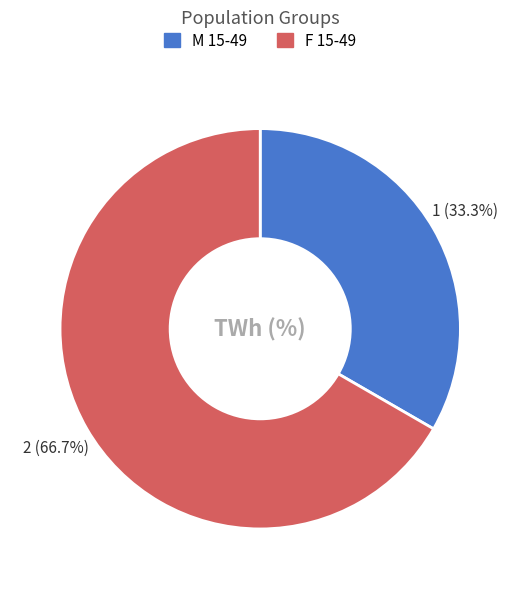

What is the ratio of the value at F 15-49 to the value at M 15-49?

2.0